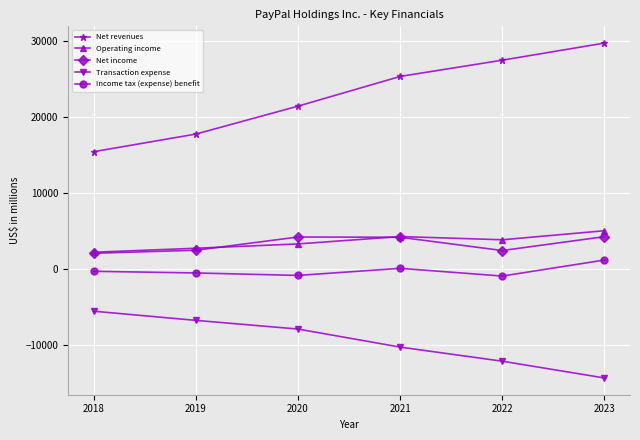

Rank the series at 2022 from lowest to highest value.

Transaction expense, Income tax (expense) benefit, Net income, Operating income, Net revenues